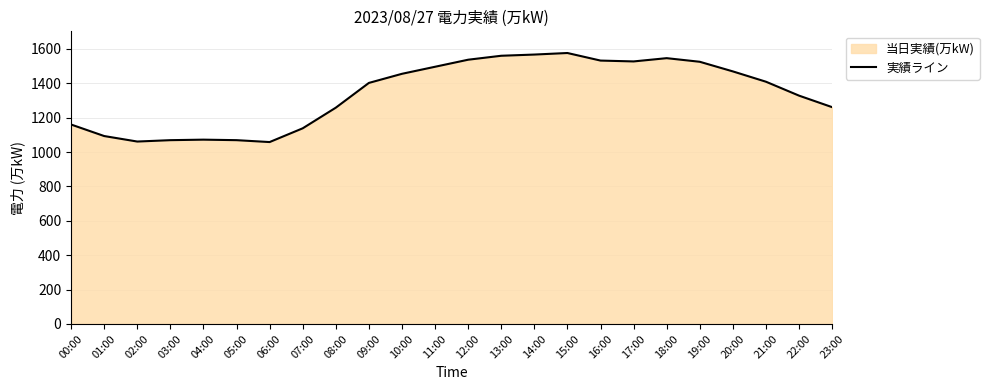

Is it true that the value at 18:00 is 1546?

True